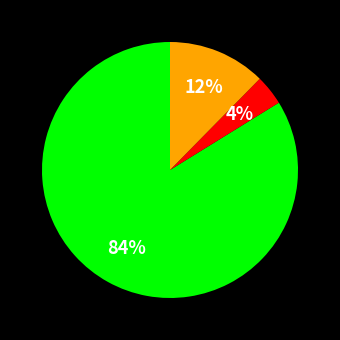

To the nearest percent, what is the difference between the largest and smallest slice percentages?

80%